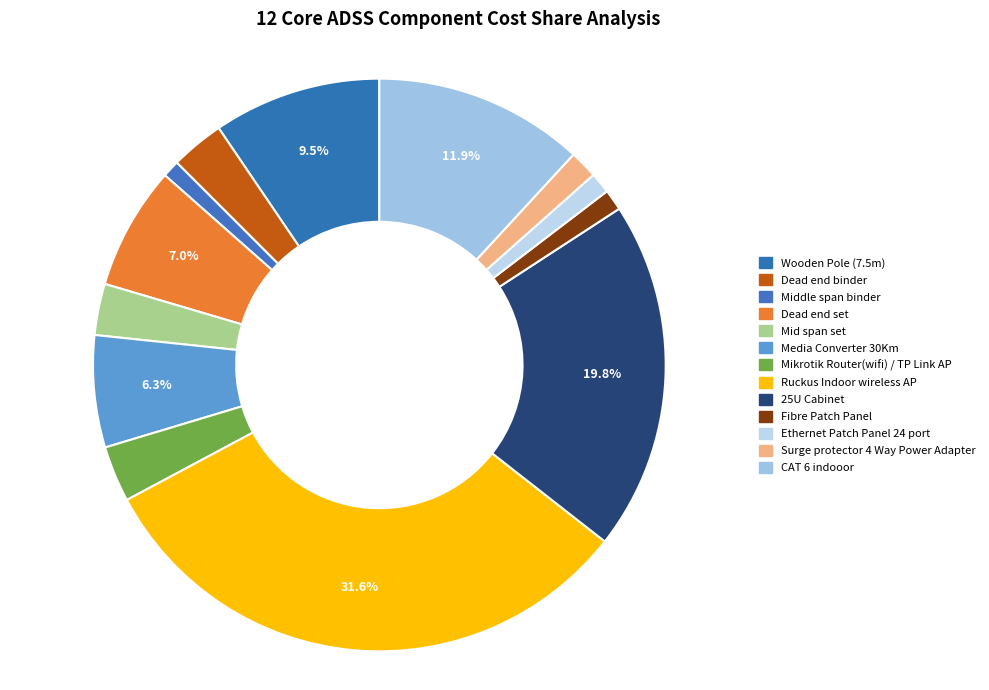

How many slices are in this pie chart?

13